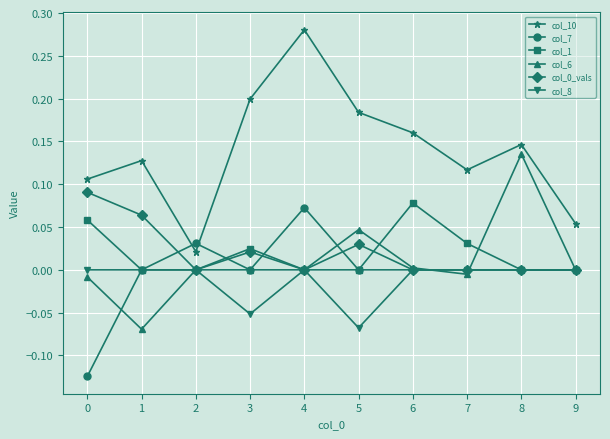

Which series changed the most between 4 and 5?

col_10